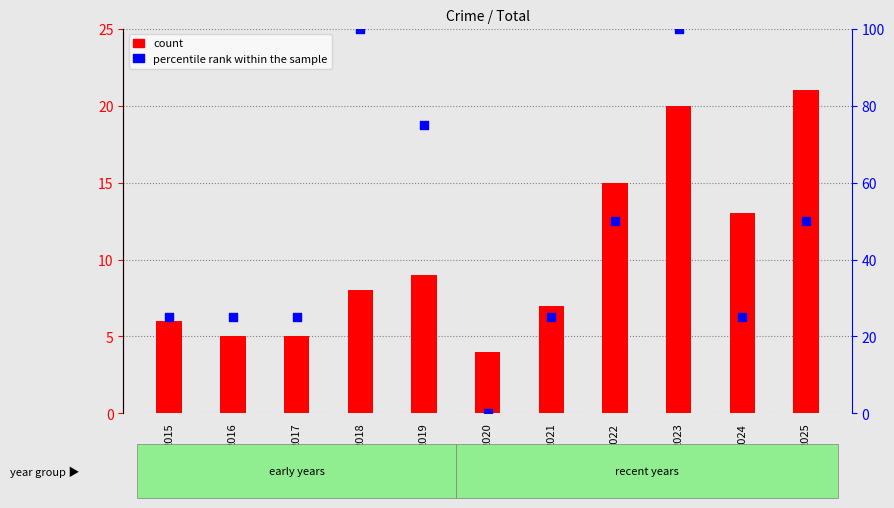

At how many categories does at least one series exceed 33?

5